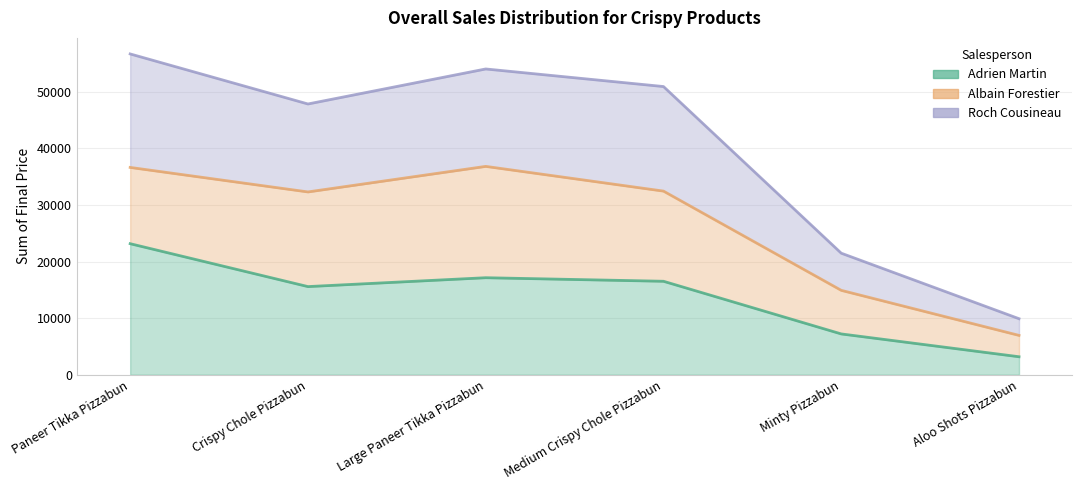

Which category has the lowest value across all series?

Aloo Shots Pizzabun